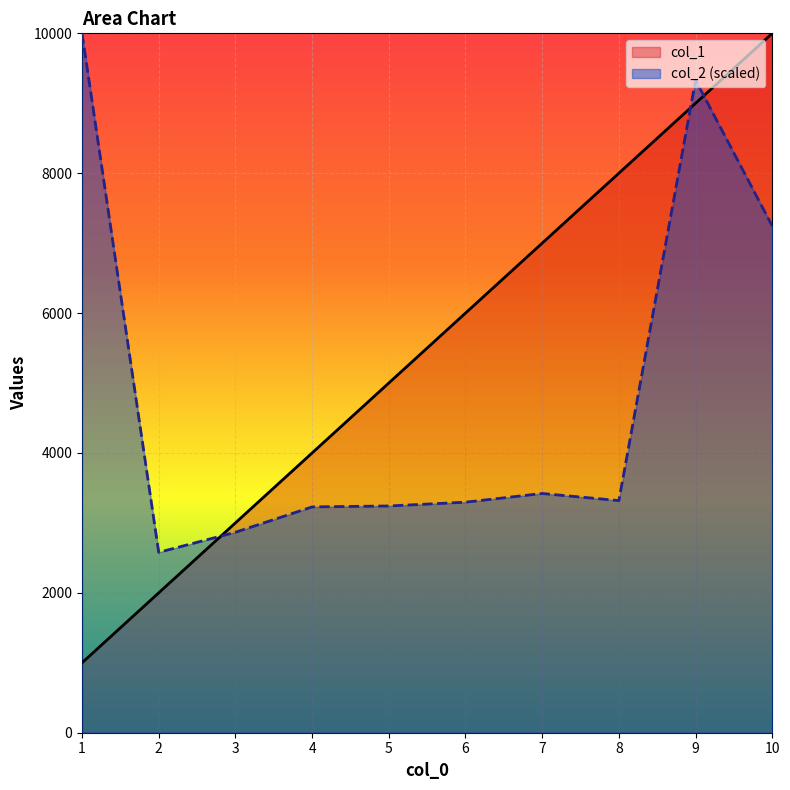

What is the difference between the maximum and minimum values in the col_2 series?

7420.7